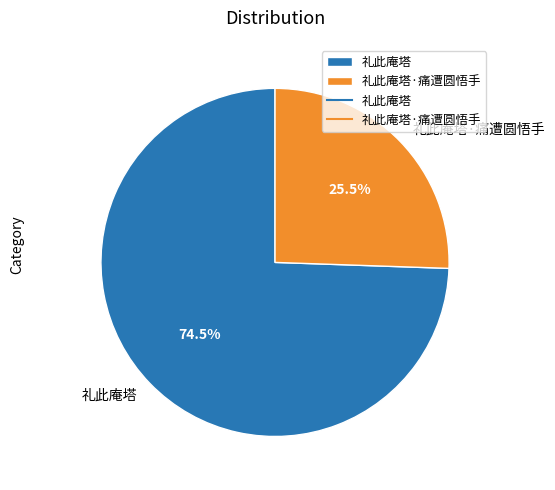

Rank the categories by value from highest to lowest.

礼此庵塔, 礼此庵塔·痛遭圆悟手